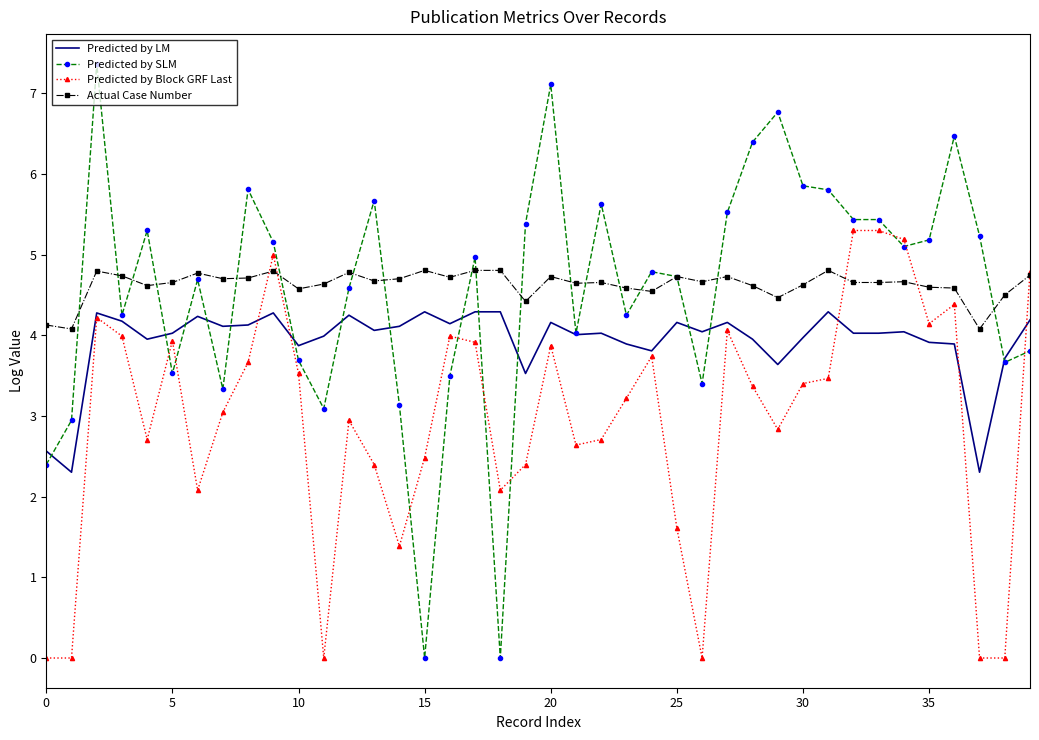

Rank the series by their maximum value, from lowest to highest.

Predicted by LM, Actual Case Number, Predicted by Block GRF Last, Predicted by SLM